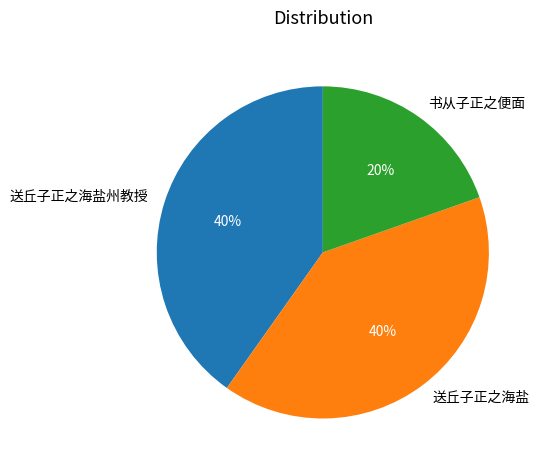

Does any single category account for the majority?

No